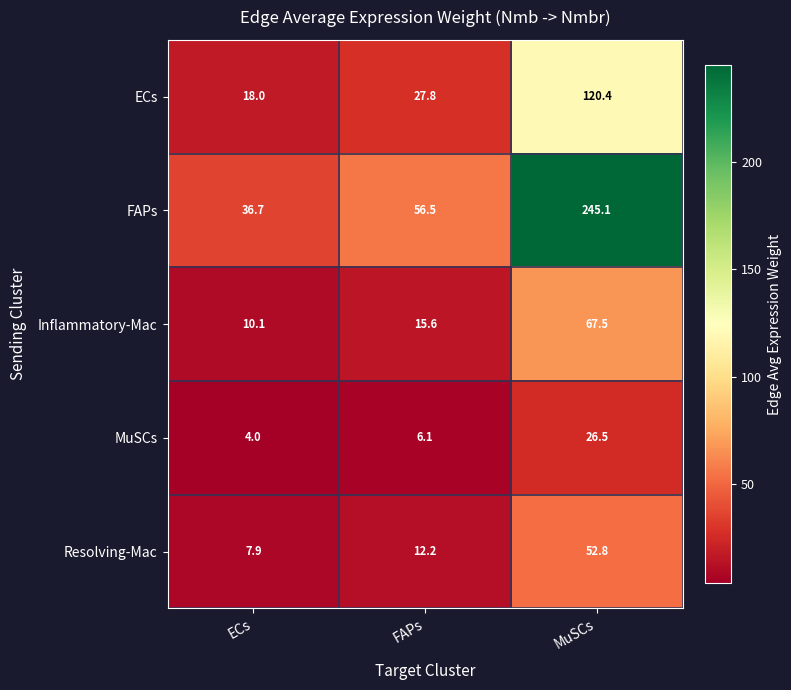

How many values in the FAPs series are below 56?

1